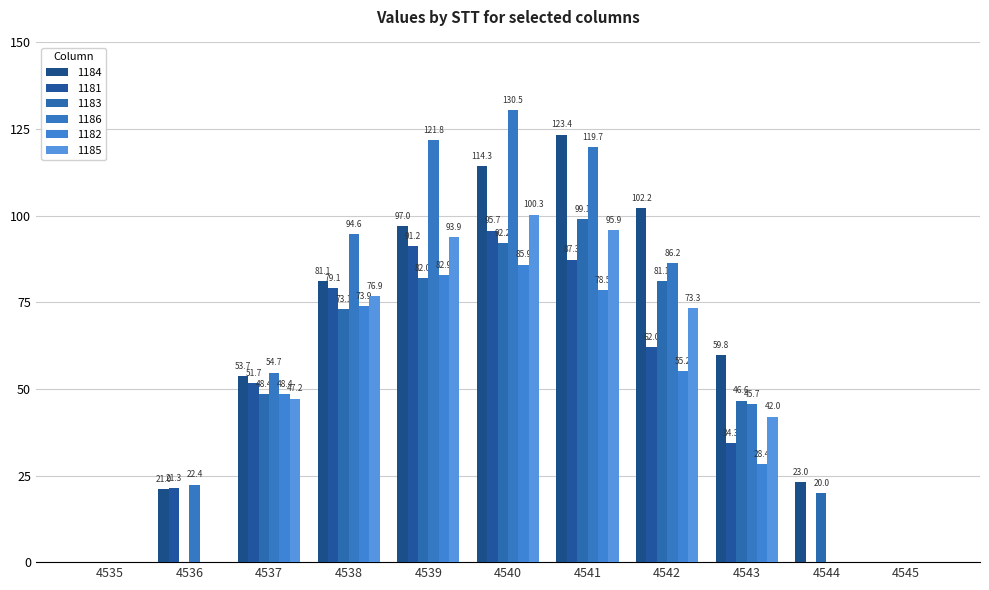

How many values in 1181 are above zero?

8